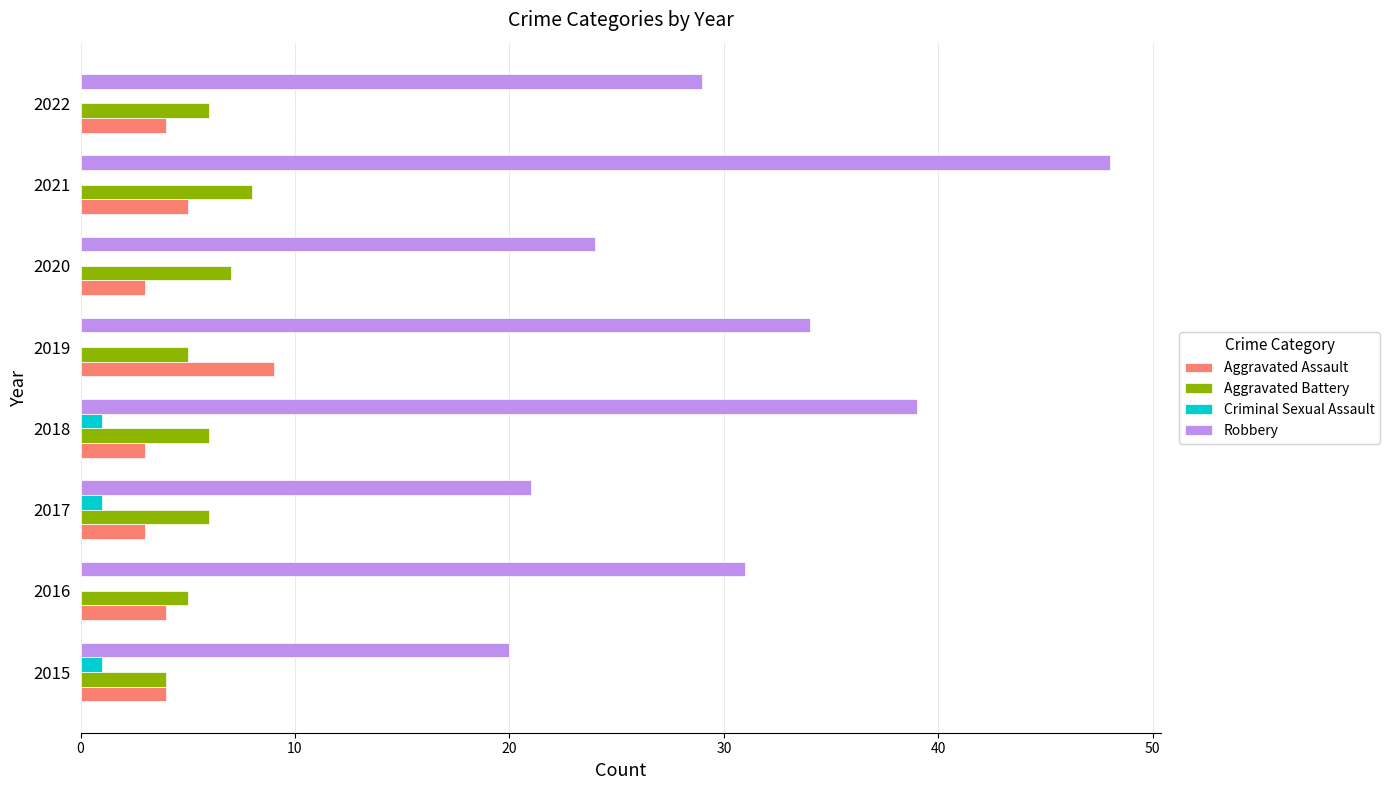

Read the Aggravated Assault value at 2022.

4